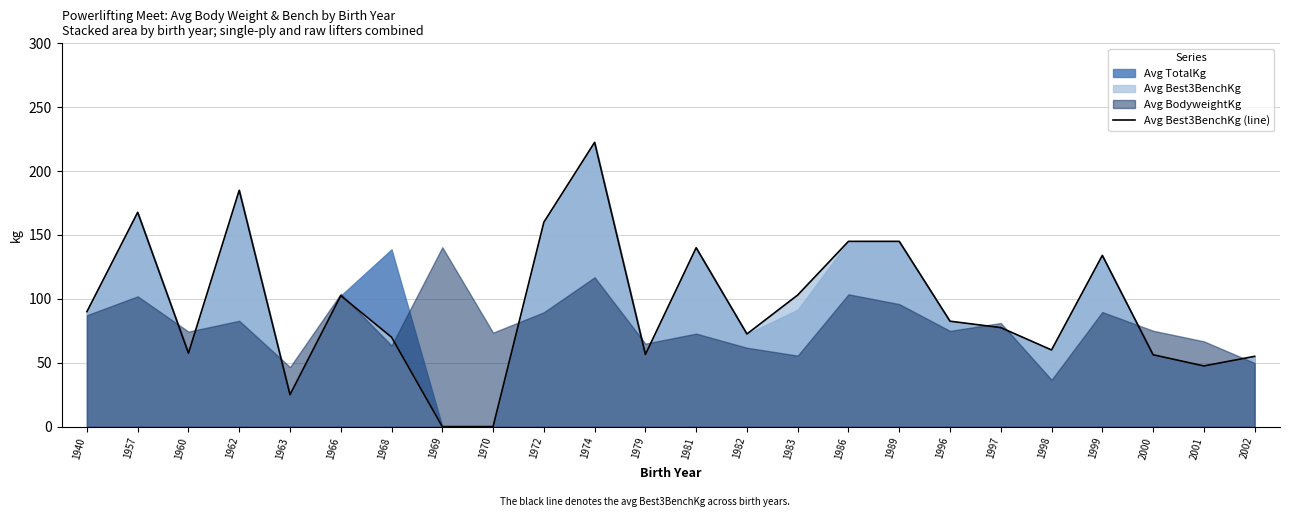

How many data points does each series have?

24